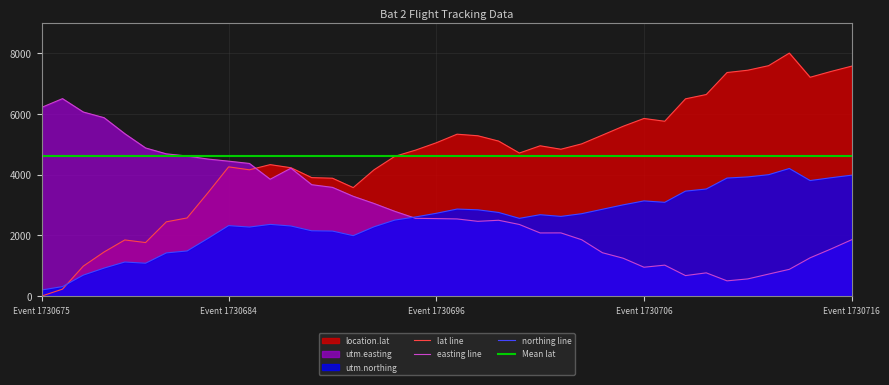

The value of utm.easting at 1730693 is 5030.7. True or false?

False